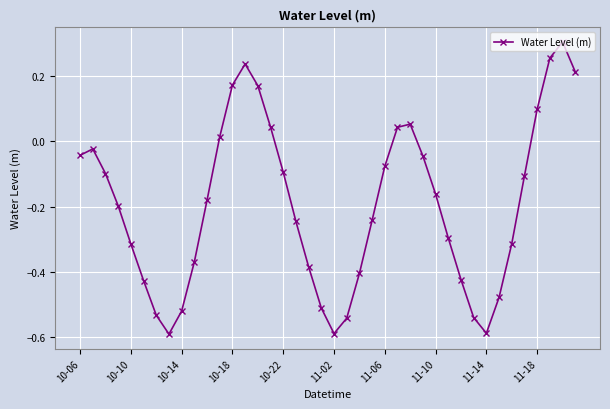

What is the difference between the maximum and minimum values?

0.9